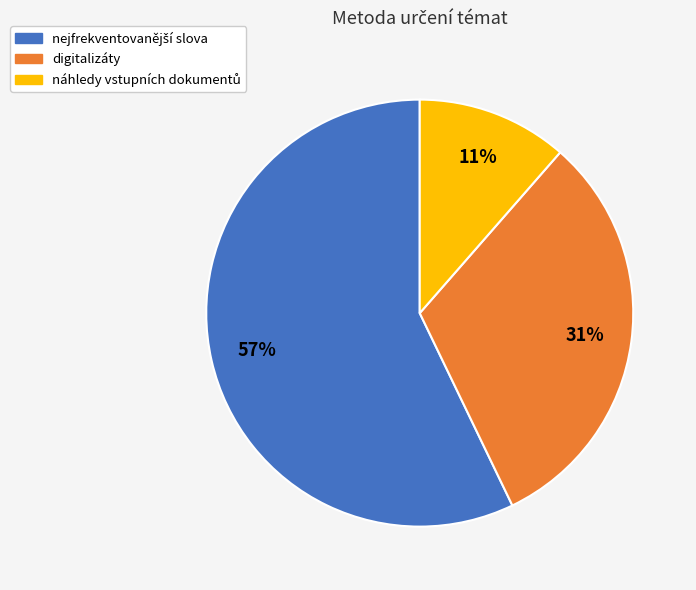

Is there any slice that represents more than half of the pie?

Yes